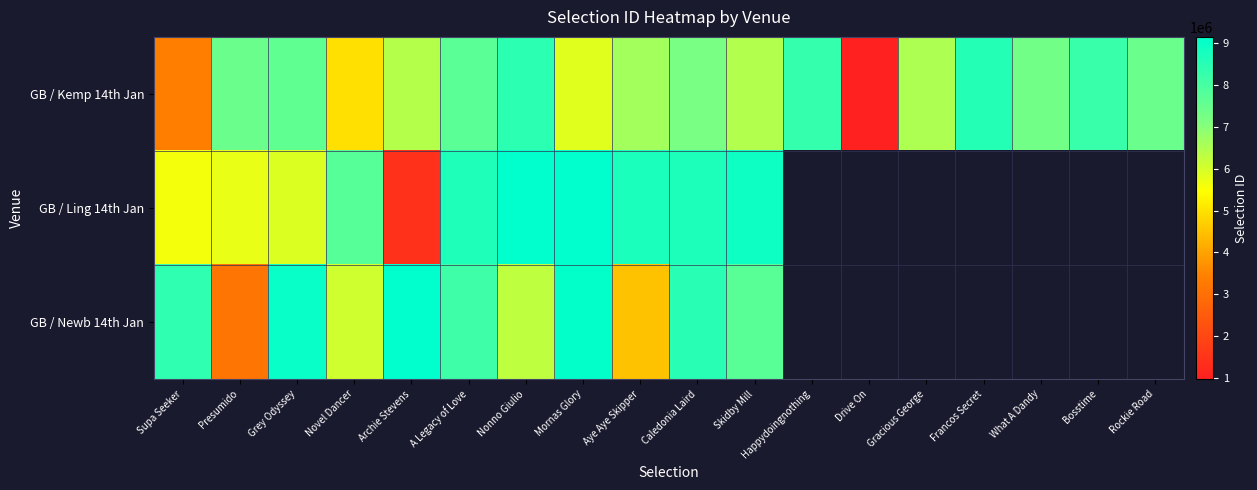

At which label does GB / Kemp 14th Jan first exceed 7300754?

Presumido